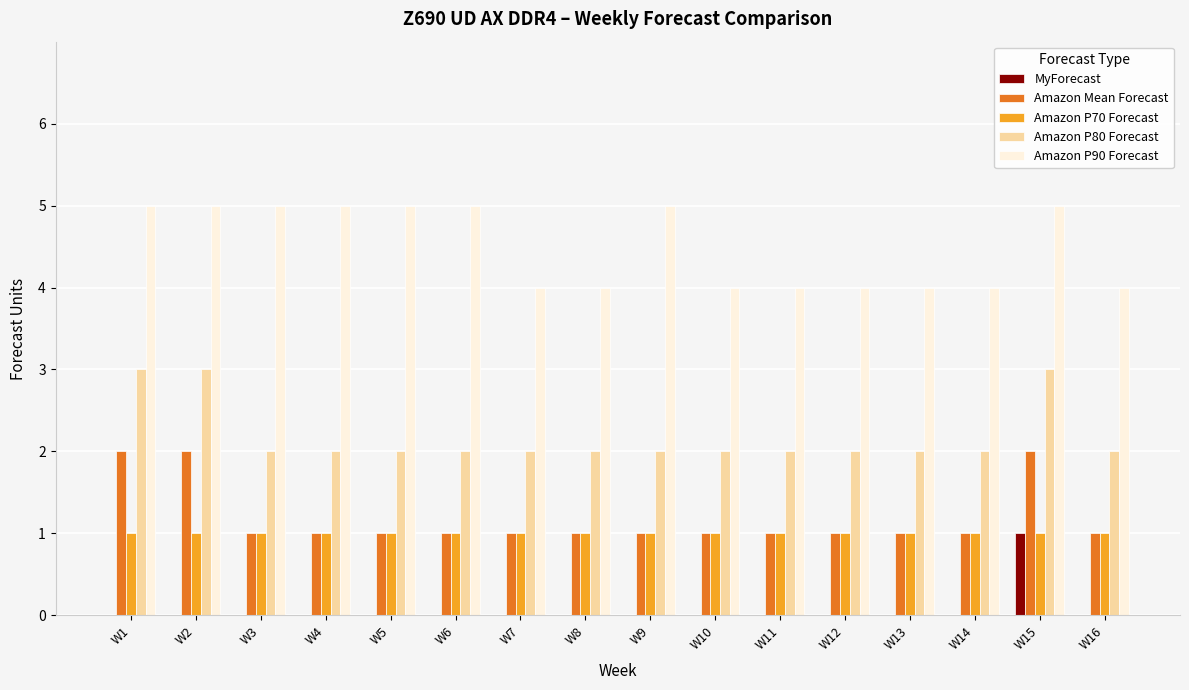

What is the maximum value for Amazon P80 Forecast?

3